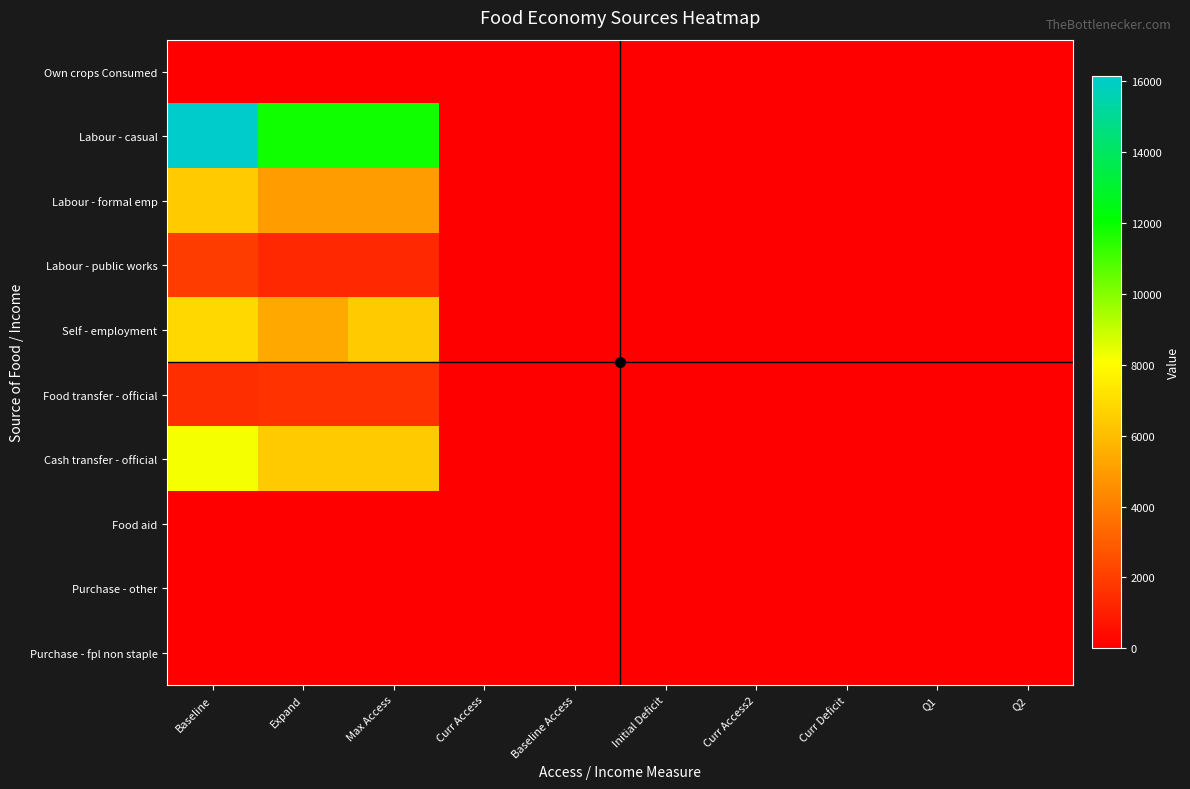

Between Expand and Q2, which is larger?

Expand